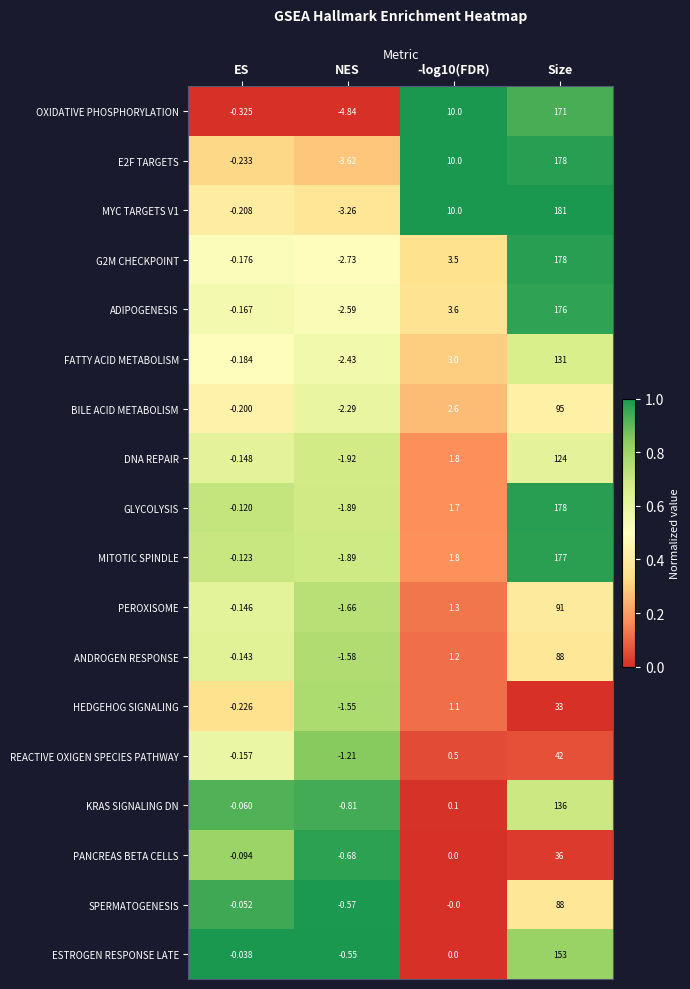

Which category has the lowest value in the DNA REPAIR series?

NES